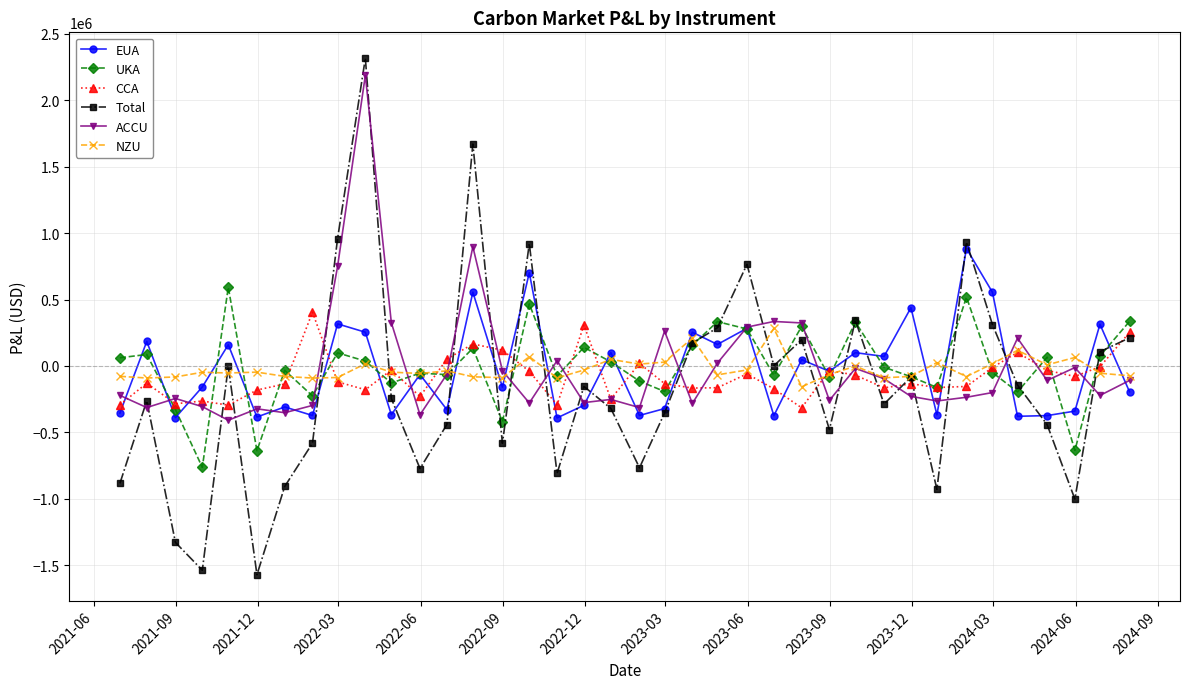

What is the lowest value of the CCA series?

-314820.2